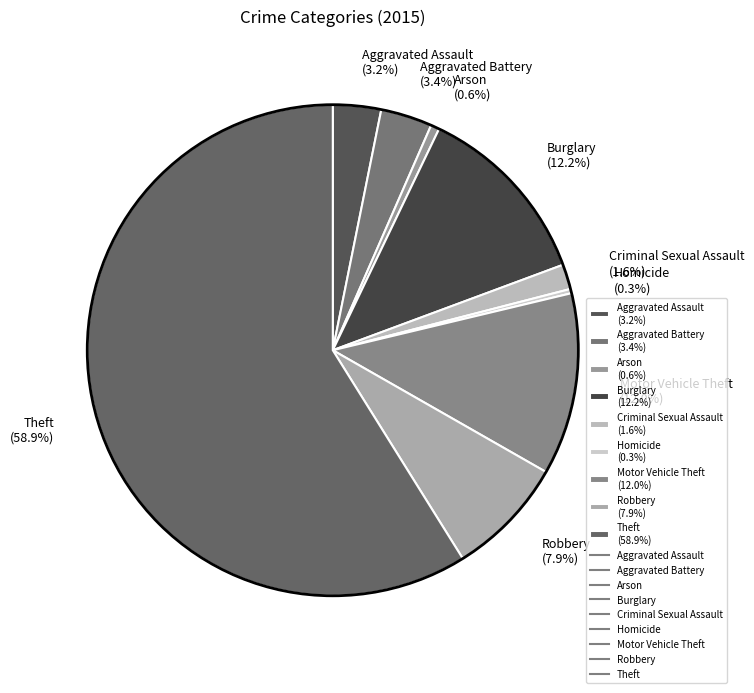

How much of the chart is everything except Arson (0.6%)?

99.4%